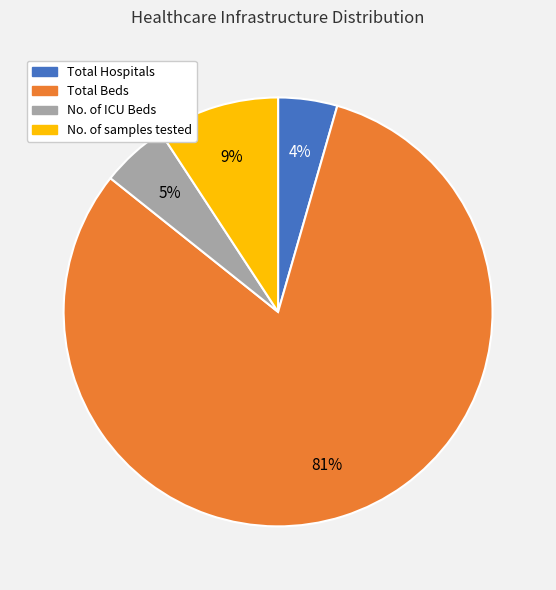

What is the smallest slice in the pie chart?

Total Hospitals